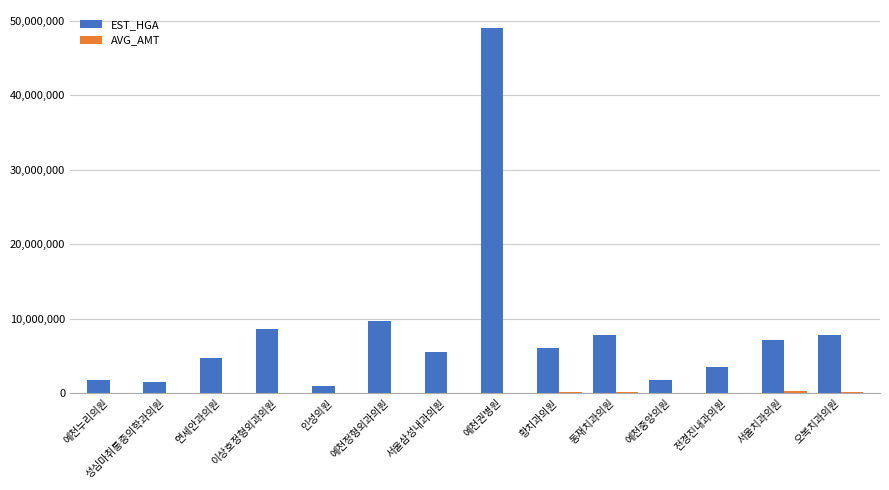

At which label does EST_HGA first exceed 6074906?

이상호정형외과의원